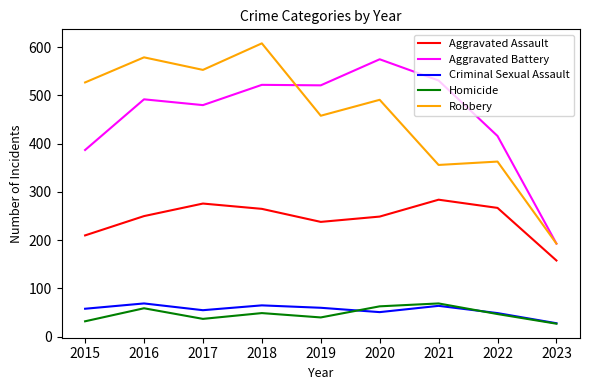

What is the total value across all series at 2022?

1142